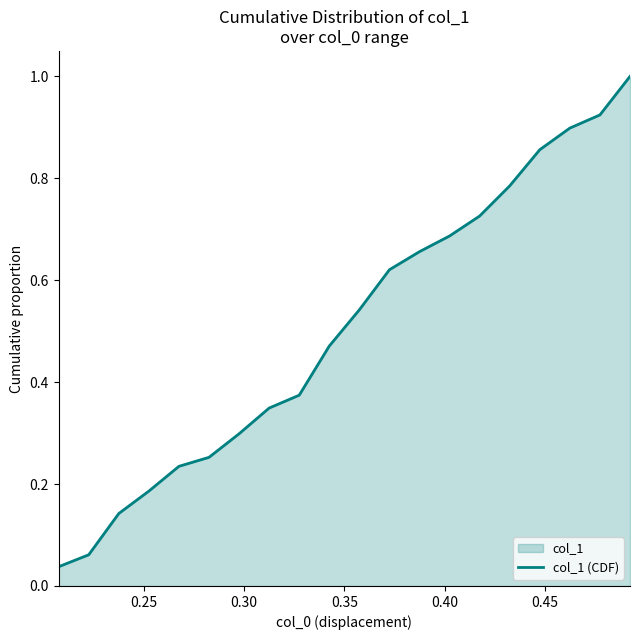

What is the maximum value shown in the chart?

1.0